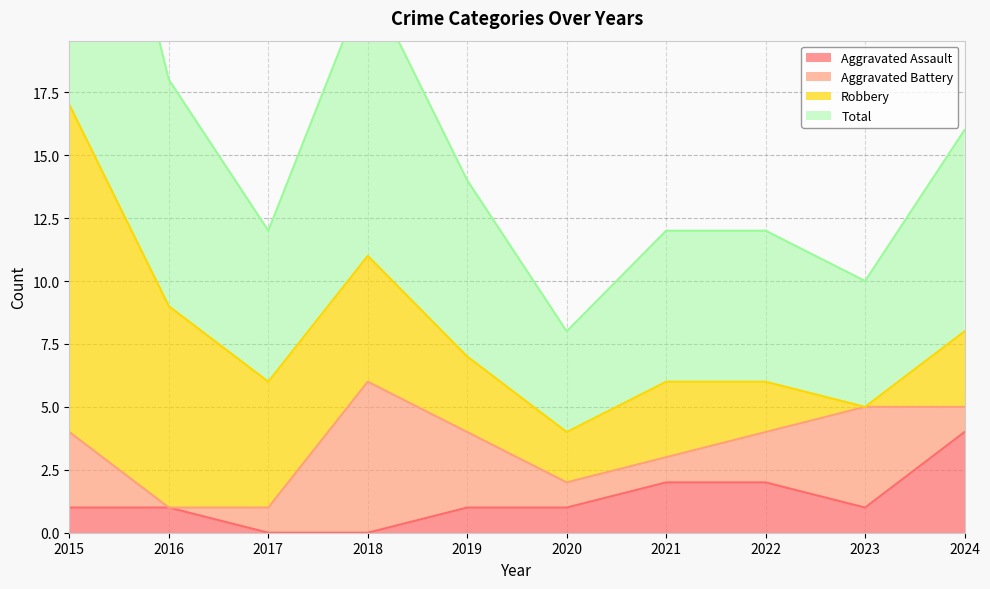

The Aggravated Assault series shows 4 at 2024. True or false?

True